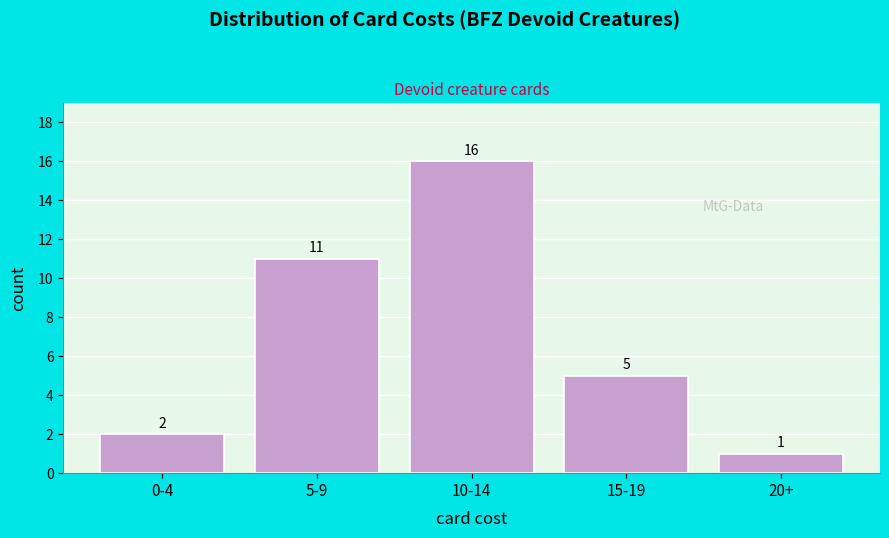

Reading right to left, extract all data points from this chart.

20+=1	15-19=5	10-14=16	5-9=11	0-4=2